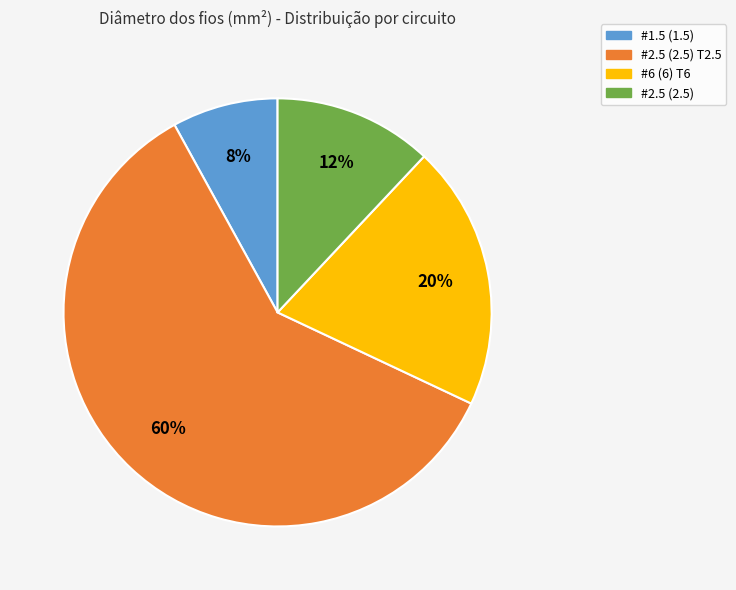

Does any single category account for the majority?

Yes